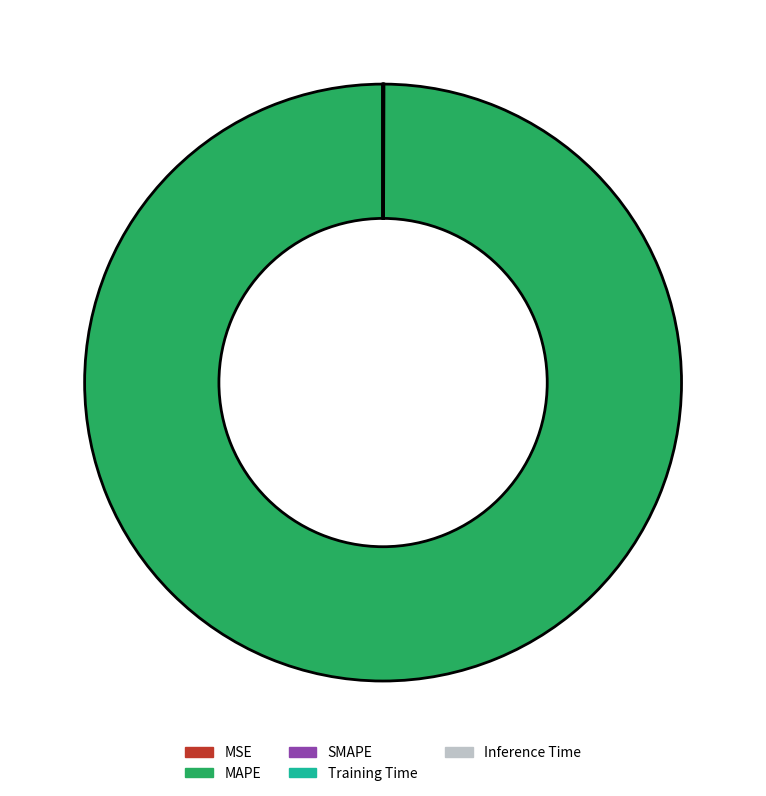

Does MAPE account for over 50% of the chart?

Yes